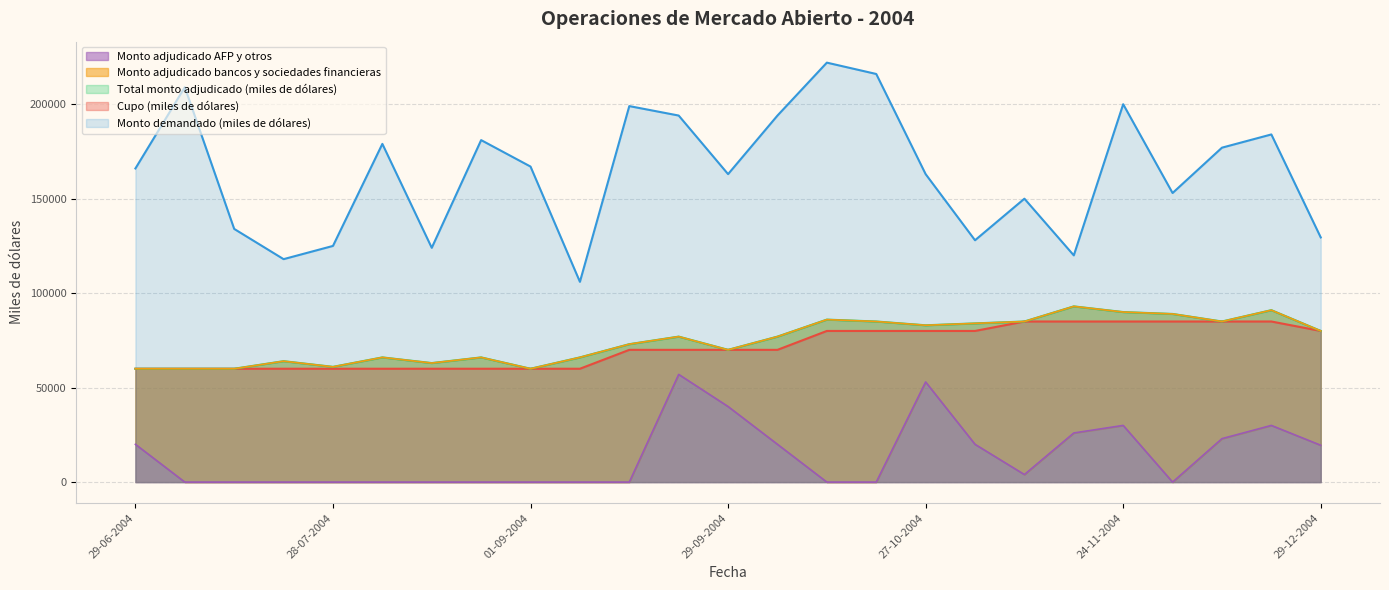

What is the lowest value of the Cupo (miles de dólares) series?

60000